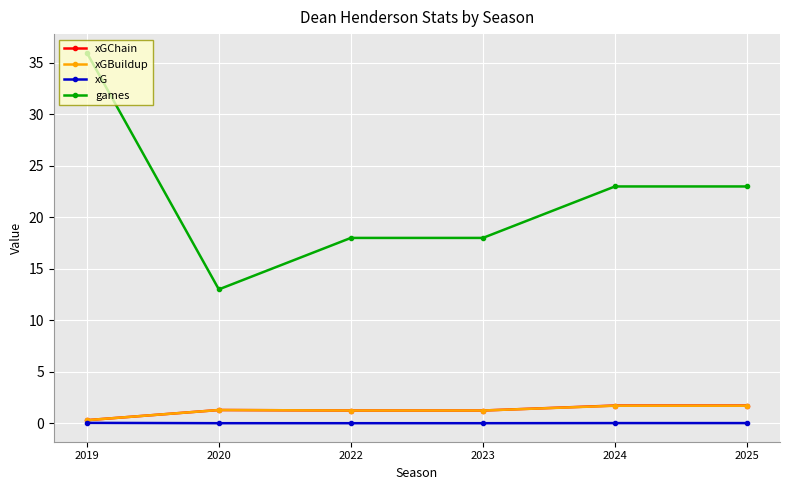

What is the greatest value displayed?

36.0